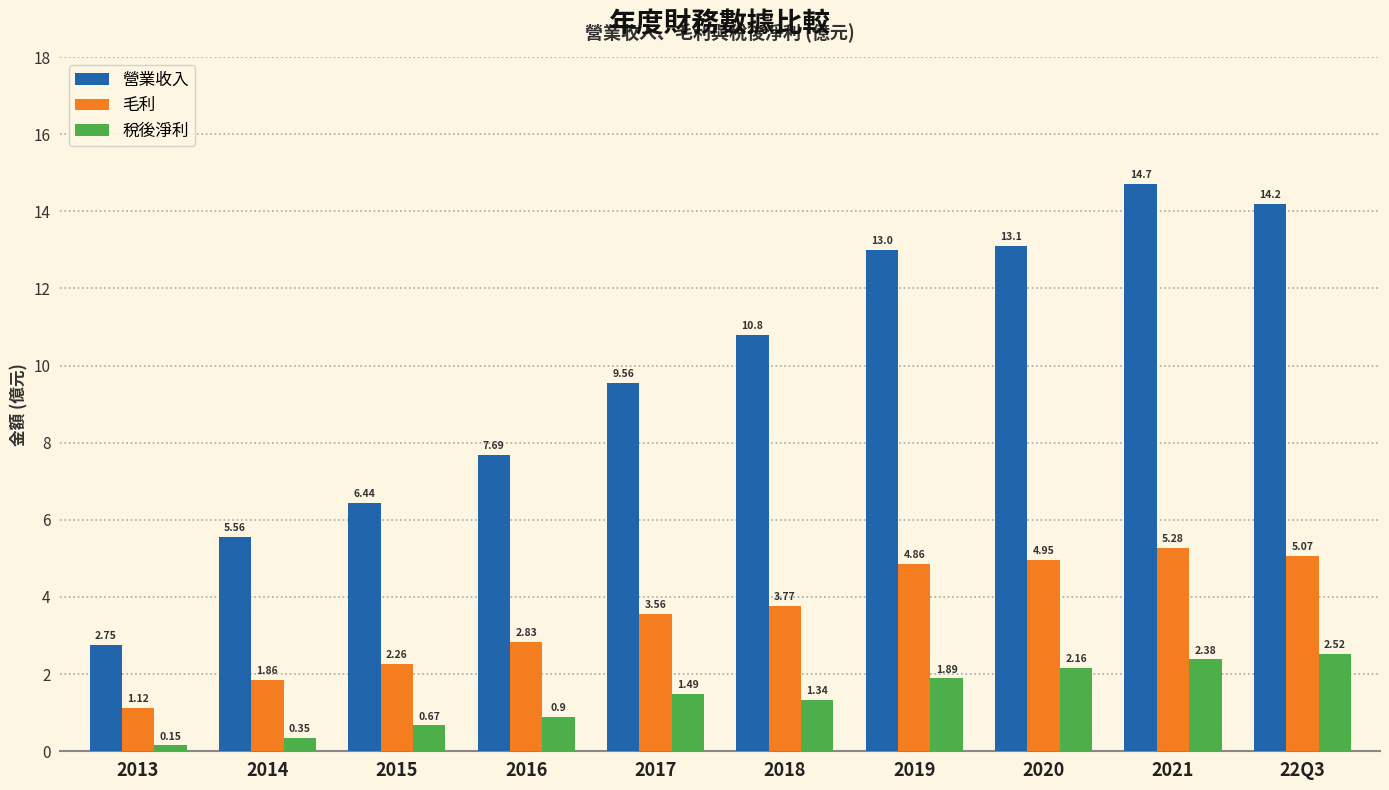

Rank the series at 22Q3 from lowest to highest value.

稅後淨利, 毛利, 營業收入